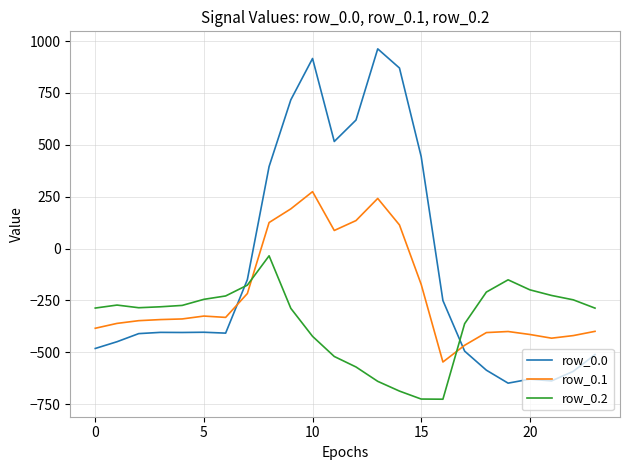

How many times do row_0.0 and row_0.1 cross each other?

2